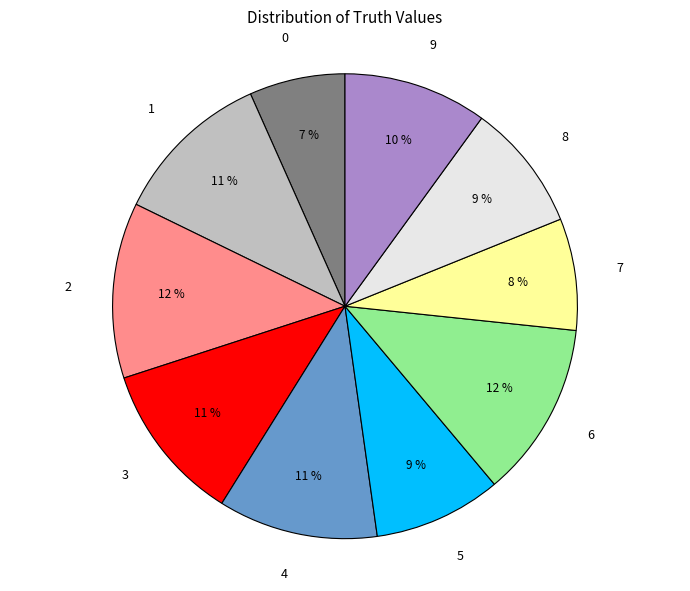

To the nearest percent, what is the average slice percentage?

10%